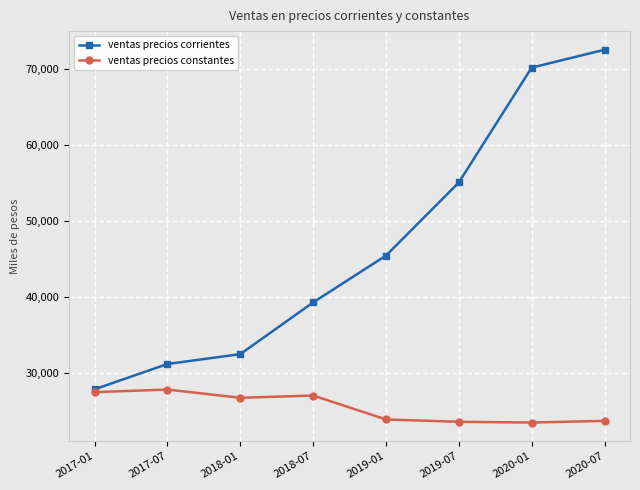

Where is ventas precios constantes nearest to the value 25651?

2018-01